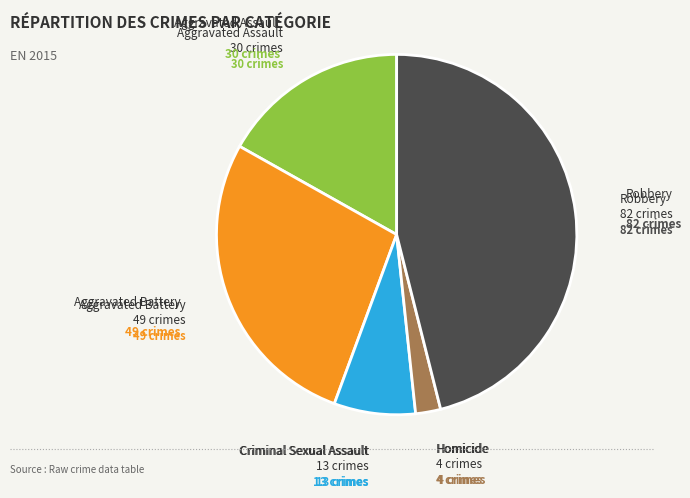

Which has a higher value, Aggravated Assault or Homicide?

Aggravated Assault